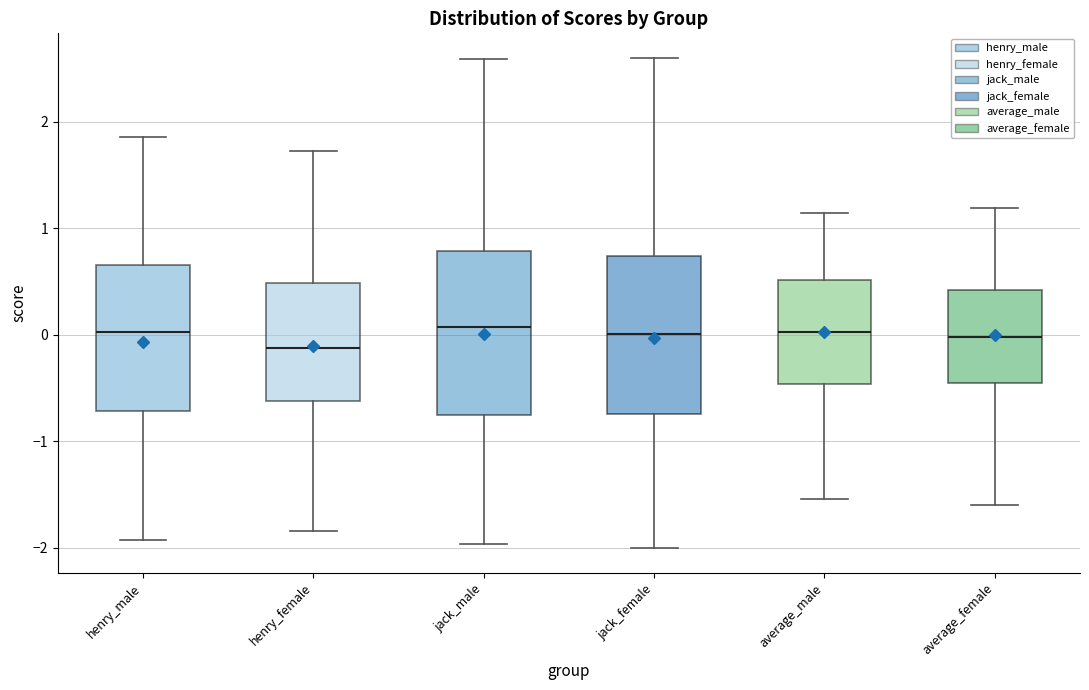

Reading left to right, transcribe this box plot: for each box, give where its median line is, the range the box spans, and where its two whiskers end, as read against the y-axis. The values are not printed on the chart, so give them approximately, as read against the axis.

henry_male: median 0.0, box -0.7 to 0.7, whiskers -1.9 to 1.9
henry_female: median -0.1, box -0.6 to 0.5, whiskers -1.8 to 1.7
jack_male: median 0.1, box -0.8 to 0.8, whiskers -2.0 to 2.6
jack_female: median 0.0, box -0.7 to 0.7, whiskers -2.0 to 2.6
average_male: median 0.0, box -0.5 to 0.5, whiskers -1.5 to 1.1
average_female: median 0.0, box -0.5 to 0.4, whiskers -1.6 to 1.2